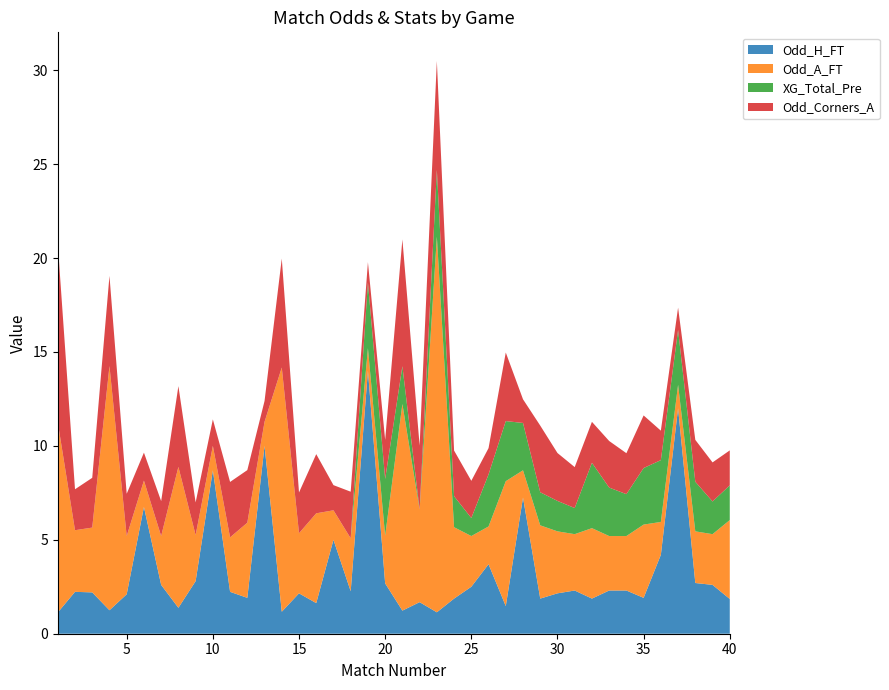

Reading left to right, list all the values displayed in this chart.

Odd_H_FT: 1.1	2.2	2.2	1.2	2.1	6.8	2.6	1.4	2.8	8.7	2.2	1.9	10.0	1.2	2.1	1.6	5.0	2.3	14.0	2.7	1.2	1.7	1.1	1.9	2.5	3.7	1.5	7.2	1.9	2.1	2.3	1.9	2.3	2.3	1.9	4.2	12.0	2.7	2.6	1.9
Odd_A_FT: 10.1	3.3	3.5	13.0	3.1	1.4	2.6	7.5	2.5	1.3	2.9	4.0	1.3	13.0	3.2	4.8	1.6	2.8	1.2	2.5	11.0	4.9	20.0	3.8	2.7	2.0	6.7	1.4	3.9	3.3	3.0	3.8	2.9	2.9	3.9	1.8	1.2	2.8	2.7	4.2
XG_Total_Pre: 0.0	0.0	0.0	0.0	0.0	0.0	0.0	0.0	0.0	0.0	0.0	0.0	0.0	0.0	0.0	0.0	0.0	0.0	3.5	3.0	2.0	0.0	3.5	1.6	1.0	2.8	3.2	2.5	1.8	1.6	1.4	3.5	2.6	2.2	3.0	3.3	2.9	2.6	1.7	1.9
Odd_Corners_A: 9.5	2.2	2.6	4.8	2.2	1.5	1.9	4.3	1.7	1.4	3.0	2.8	1.1	5.8	2.2	3.1	1.3	2.5	1.1	2.1	6.8	3.4	5.8	2.4	2.0	1.4	3.6	1.3	3.5	2.5	2.2	2.2	2.5	2.2	2.8	1.6	1.2	2.2	2.1	1.9